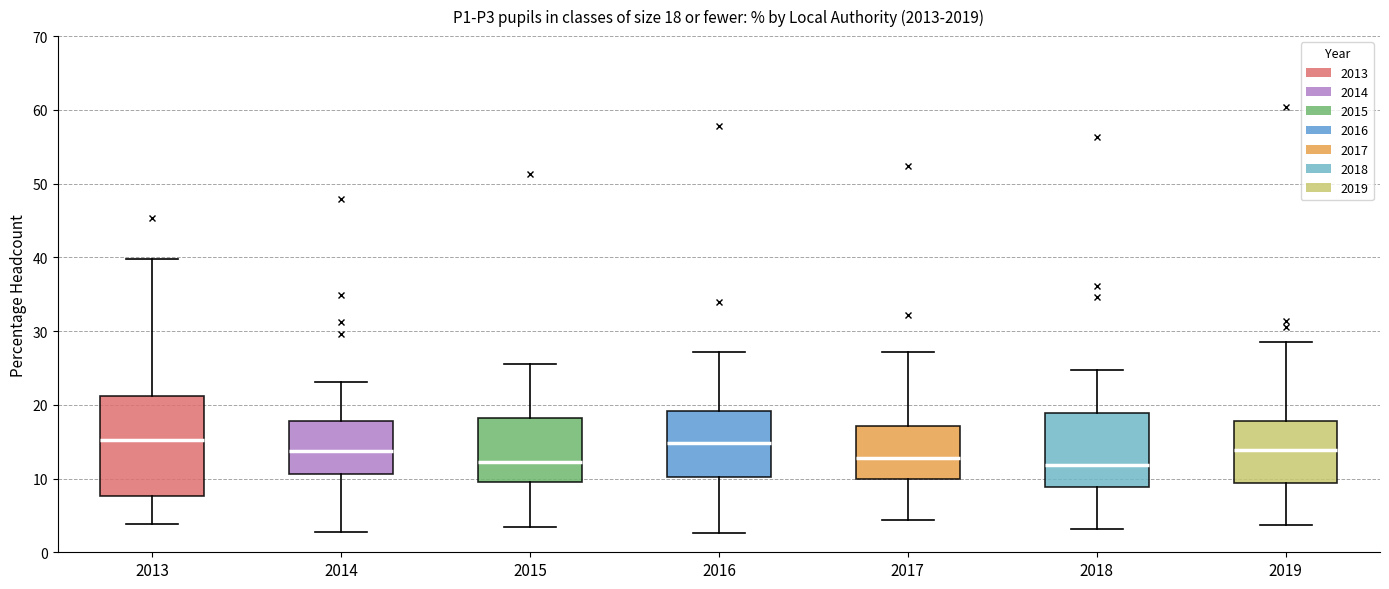

Comparing the boxes themselves (not the whiskers), which one is the tallest?

2013